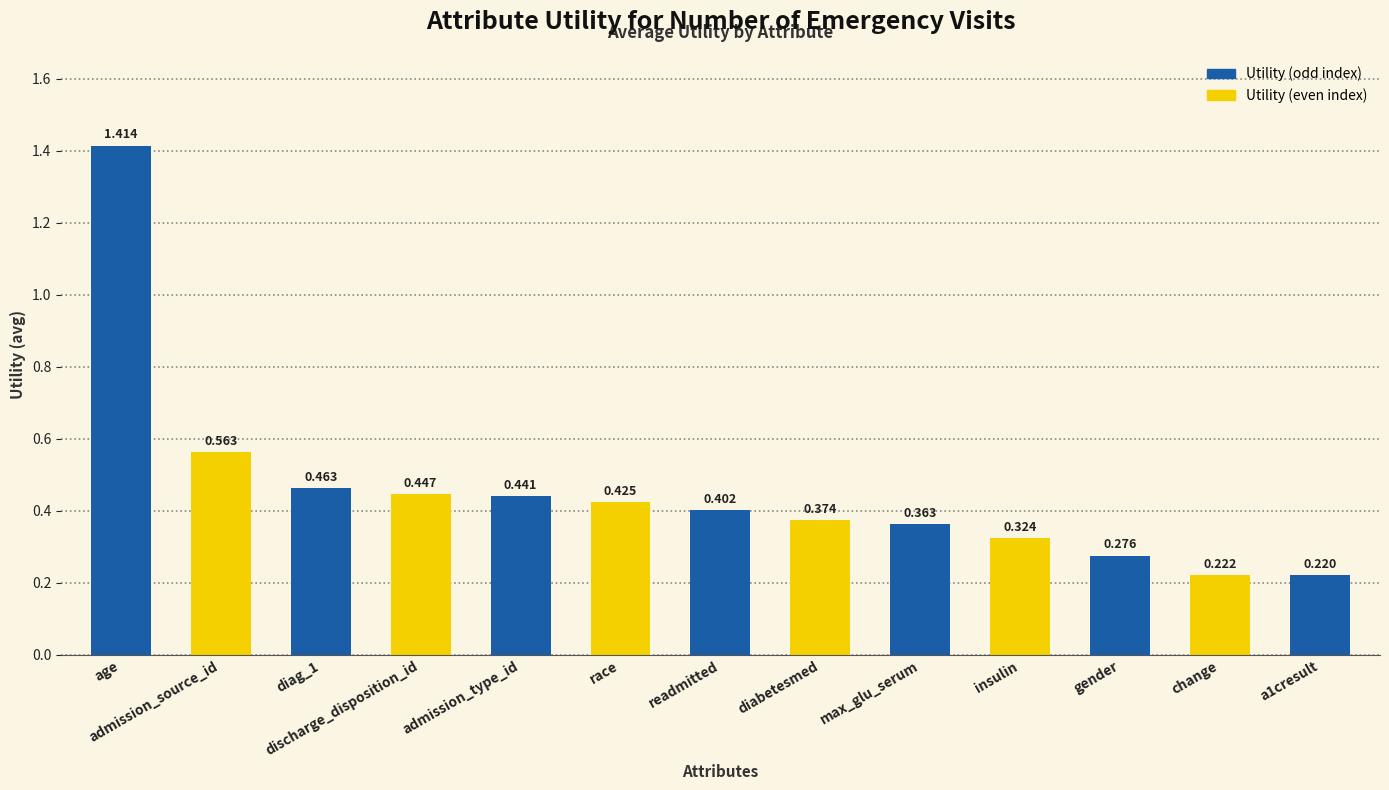

Rank the categories by value from highest to lowest.

age, admission_source_id, diag_1, discharge_disposition_id, admission_type_id, race, readmitted, diabetesmed, max_glu_serum, insulin, gender, change, a1cresult